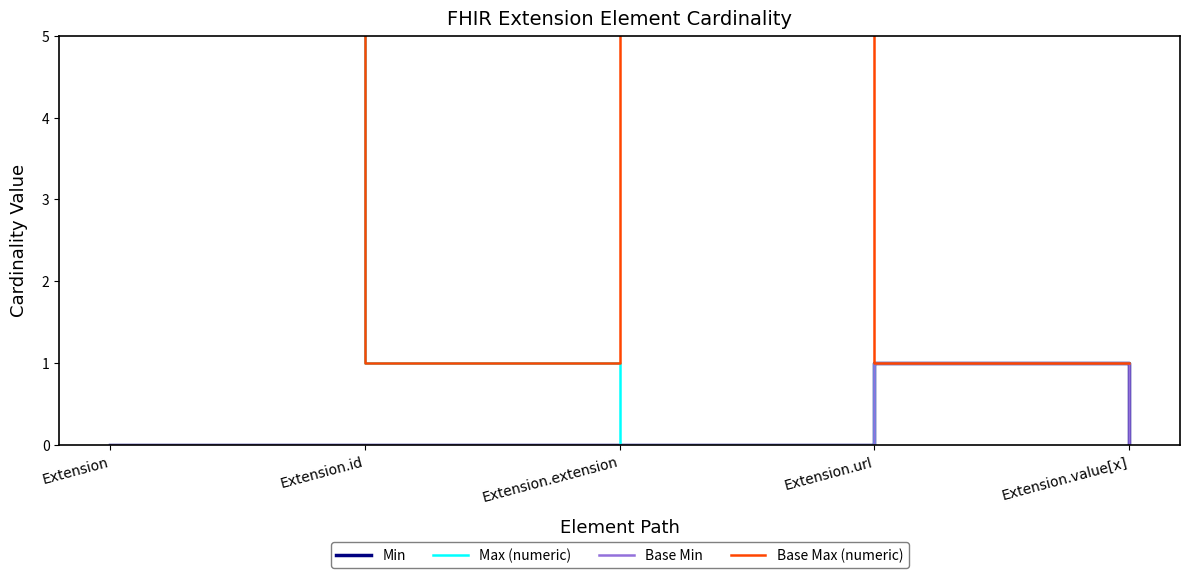

Reading left to right, what are all the values shown in this chart?

Min: 0	0	0	1	0
Max (numeric): 999	1	0	1	1
Base Min: 0	0	0	1	0
Base Max (numeric): 999	1	999	1	1